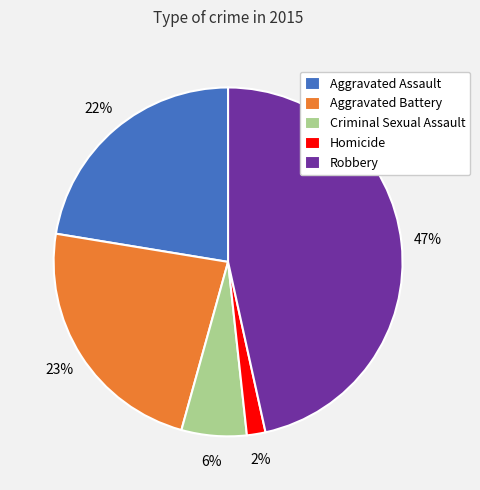

Which slice is the largest?

Robbery